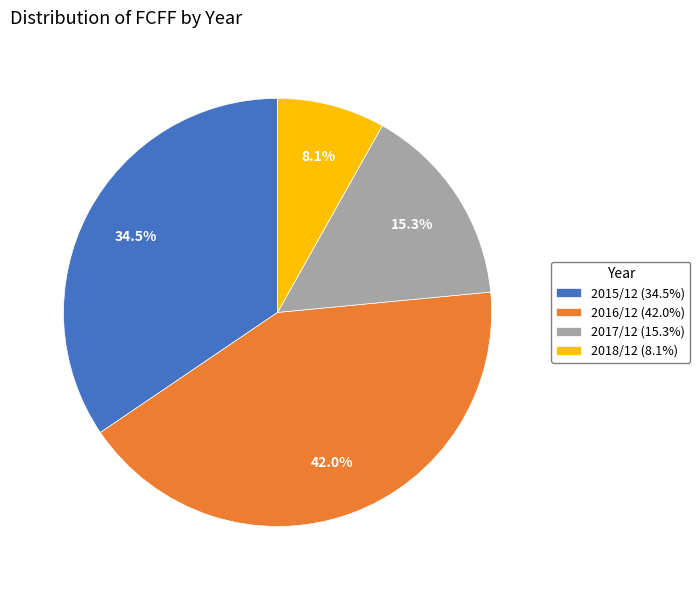

Between 2015/12 (34.5%) and 2018/12 (8.1%), which is larger?

2015/12 (34.5%)